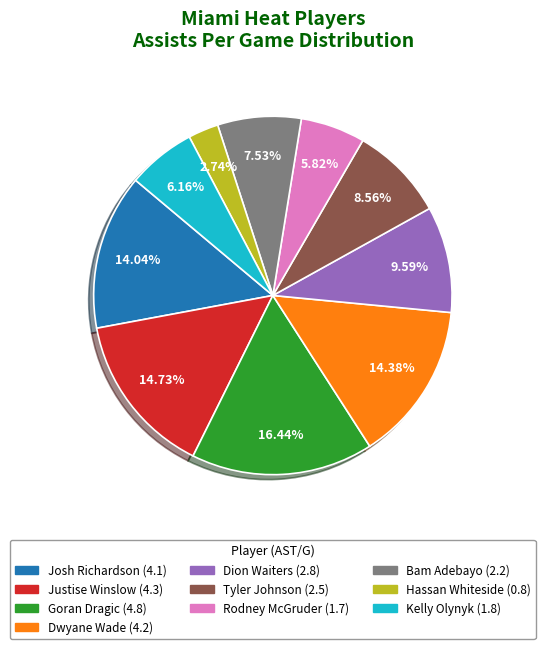

What is the smallest slice in the pie chart?

Hassan Whiteside